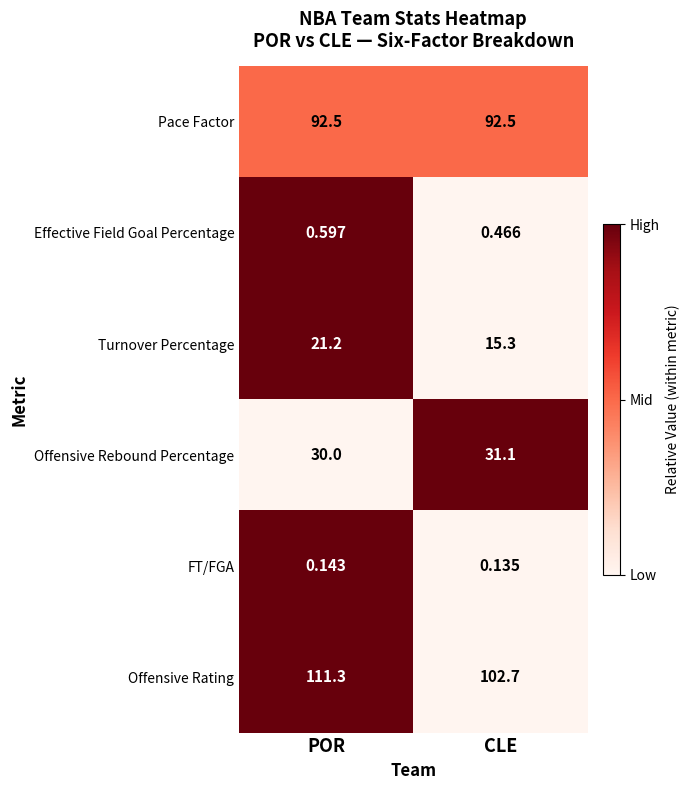

Which category has the lowest value in the Offensive Rating series?

CLE